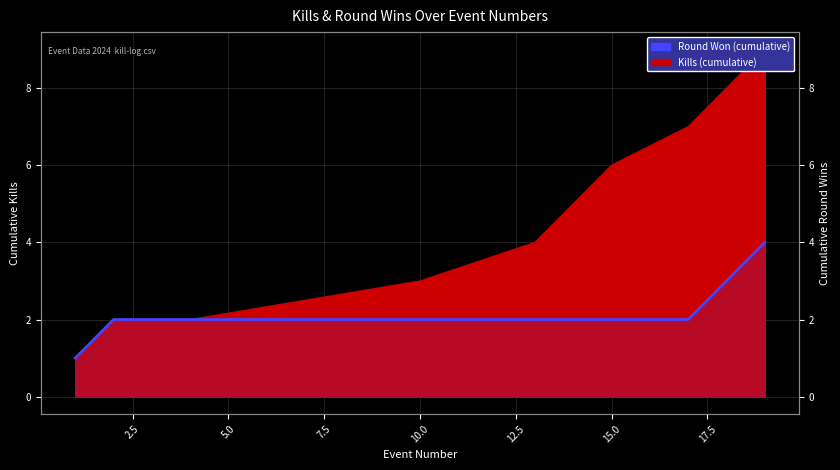

Which has a higher value, 17.5 or 10.0?

17.5